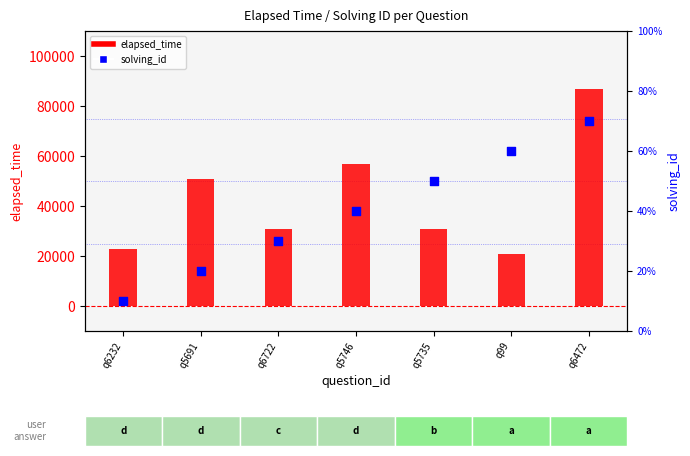

At which category is the sum across all series the highest?

q6472